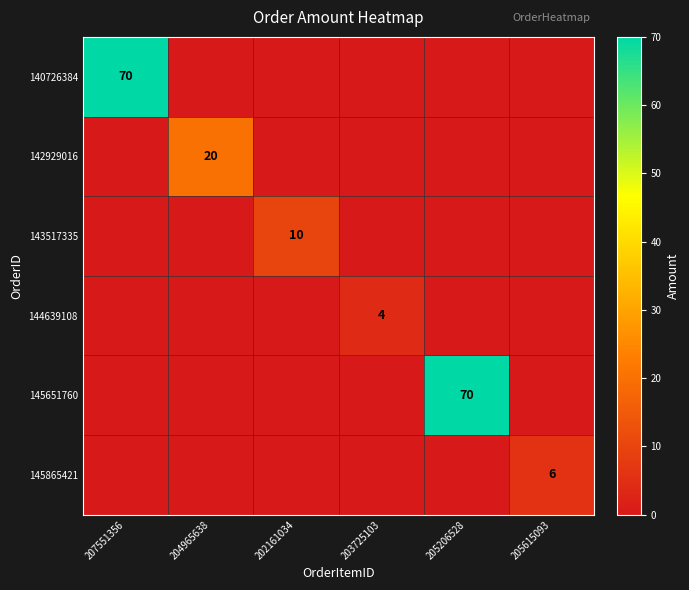

The value of 142929016 at 204965638 is 7. True or false?

False